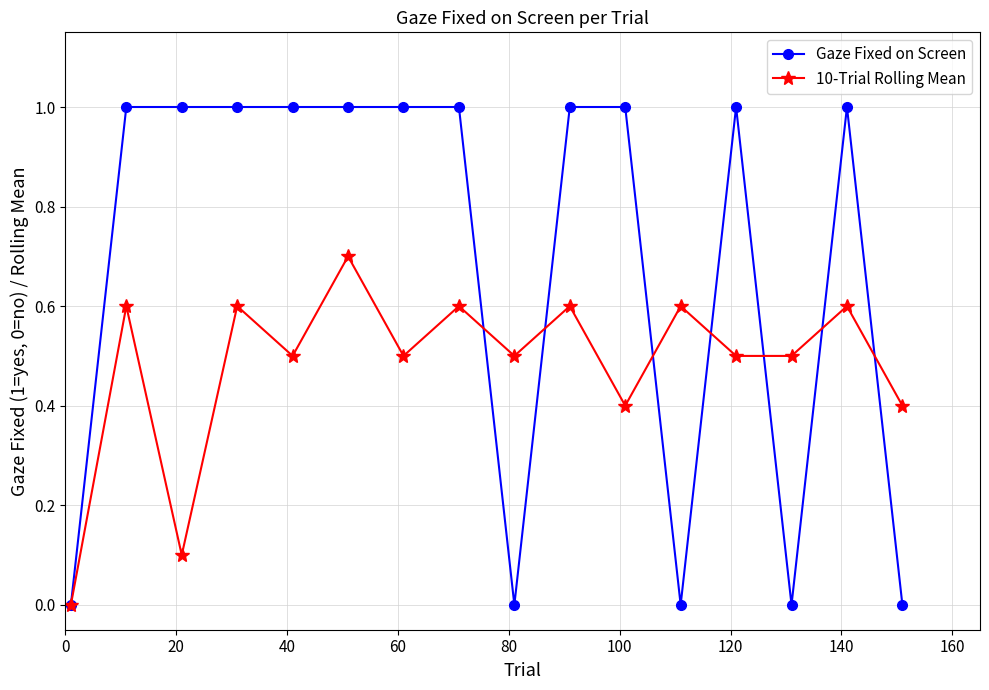

How many values in the 10-Trial Rolling Mean series exceed 0?

15